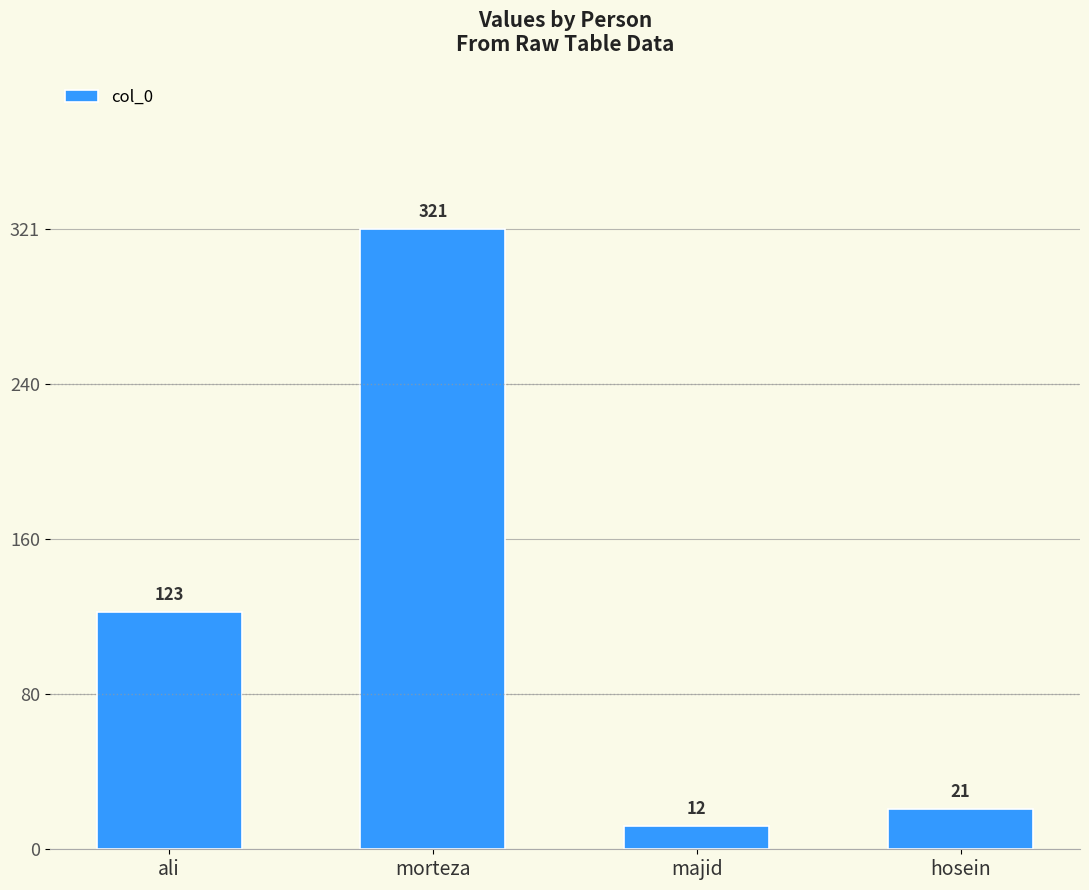

How many bars are there in total?

4